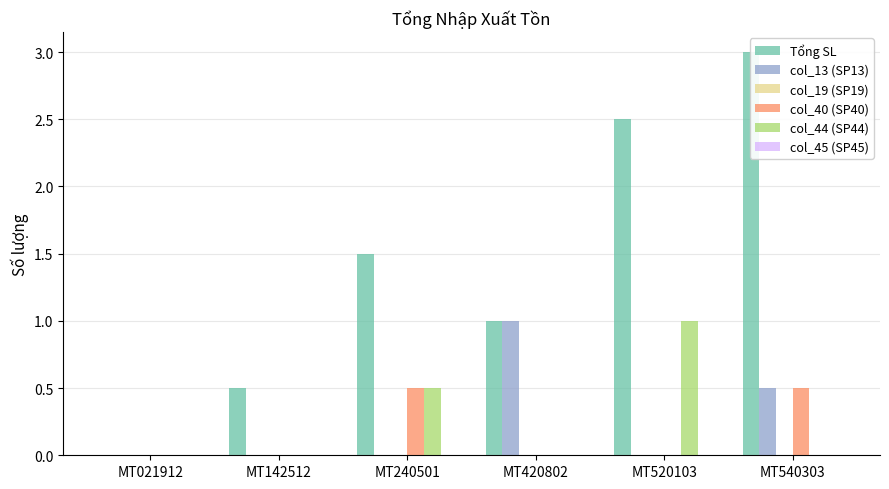

At how many categories does at least one series exceed 2?

2